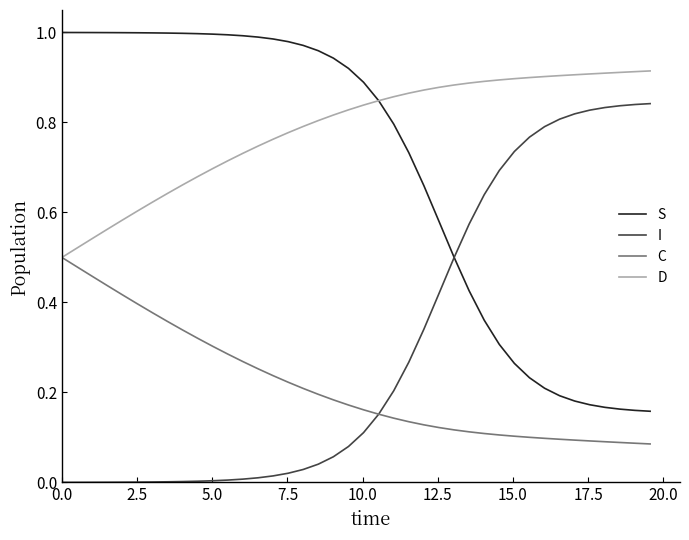

Rank the series by their average value, from lowest to highest.

C, I, S, D